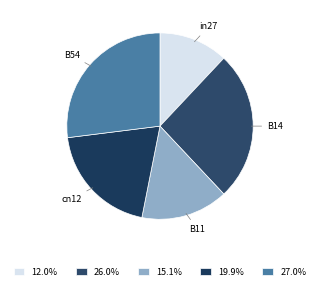

What is the largest slice in the pie chart?

B54